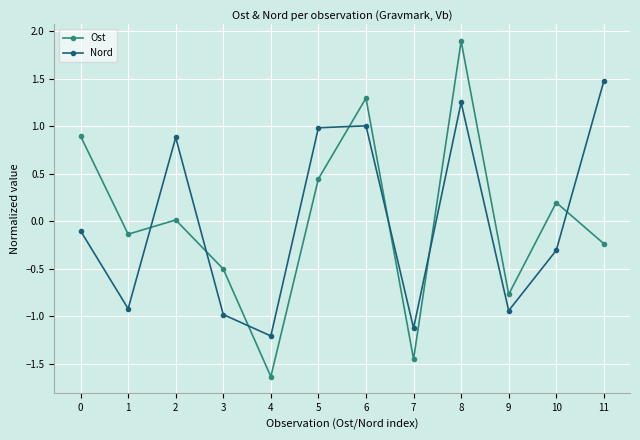

What is the difference between the maximum and minimum values in the Nord series?

2.7